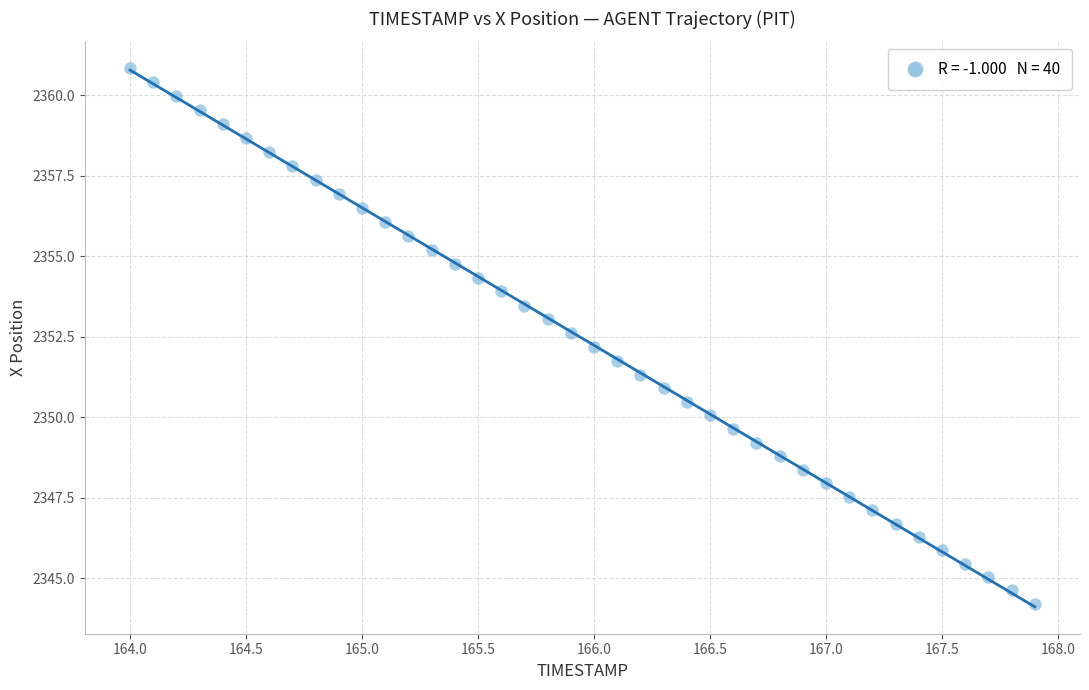

What is the range of X values (max minus min)?

3.9